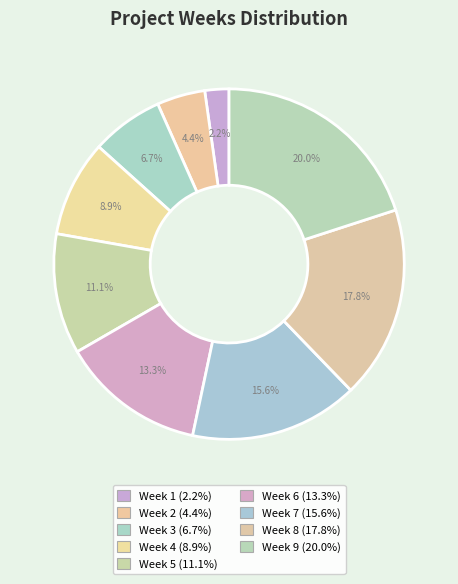

To the nearest percent, what percentage of the pie is Week 5?

11%